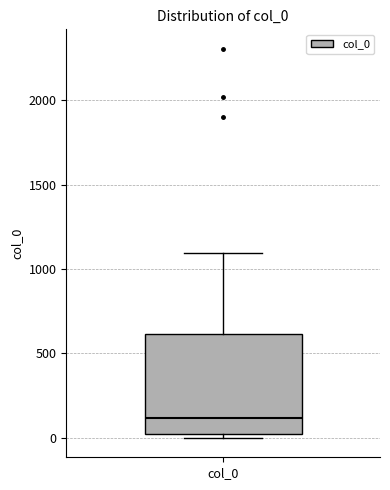

Read this box plot against the y-axis: the position of the median line, the range covered by the box, and the ends of both whiskers. The values are not printed on the chart, so give them approximately, as read against the axis.

median 100, box 0 to 600, whiskers 0 (just below the box's lower edge) to 1100